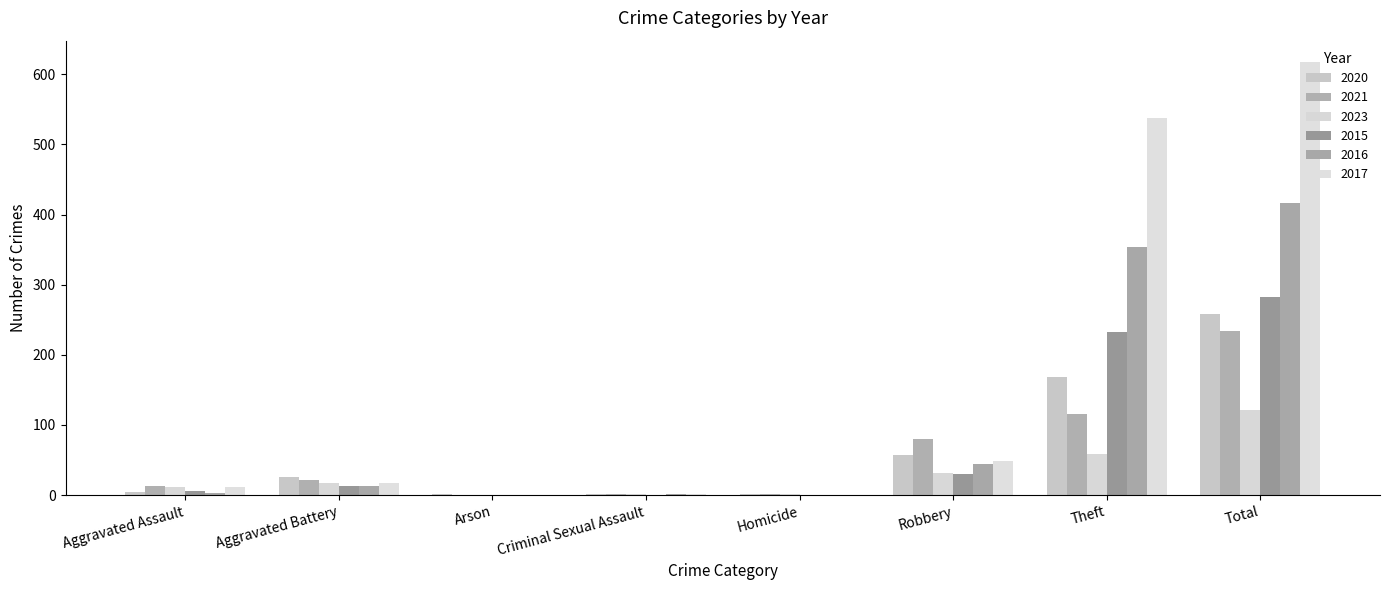

List the series in order of their peak value, lowest first.

2023, 2021, 2020, 2015, 2016, 2017